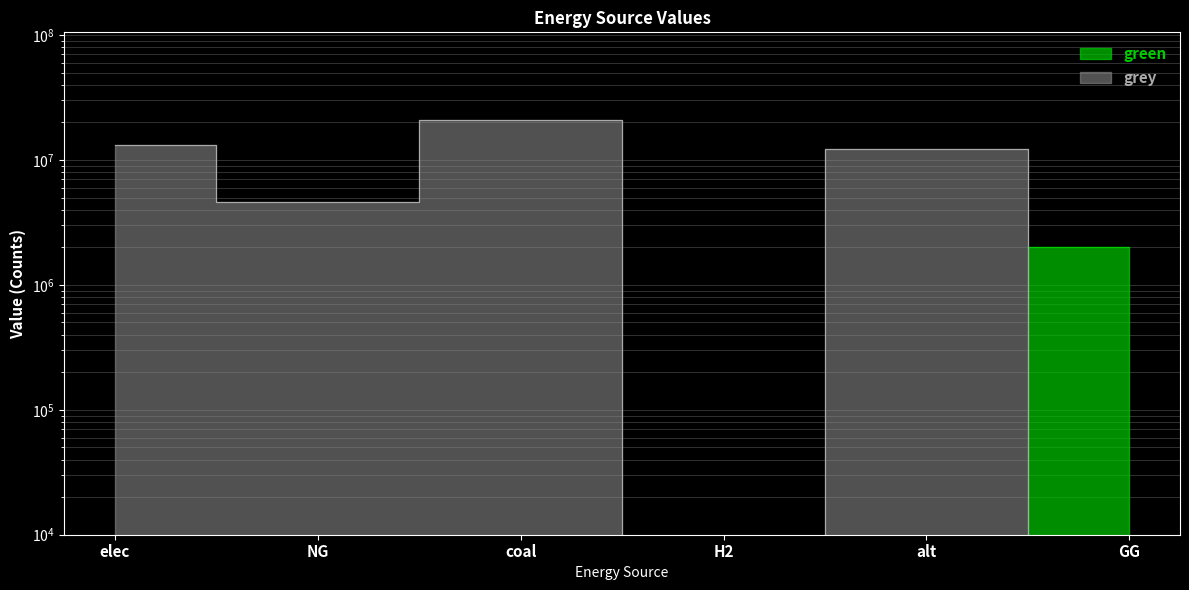

At which label does grey first exceed 12132210?

elec